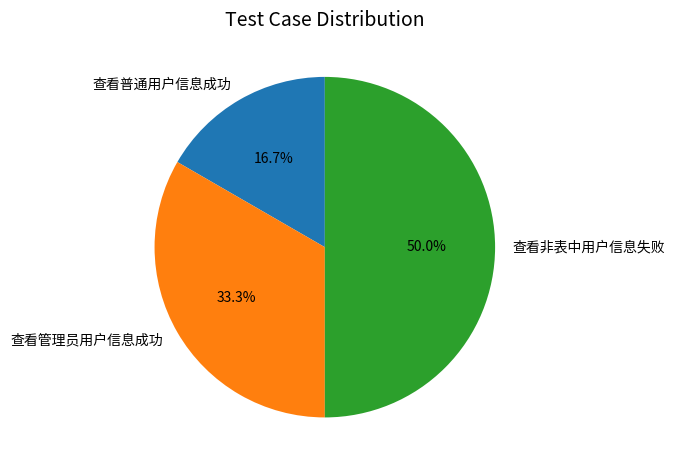

Between 查看管理员用户信息成功 and 查看普通用户信息成功, which is larger?

查看管理员用户信息成功